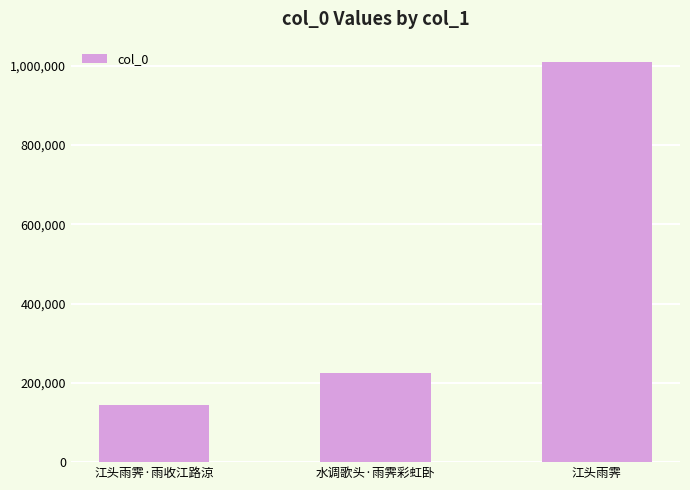

Reading left to right, what are all the values shown in this chart?

144642	224086	1010516